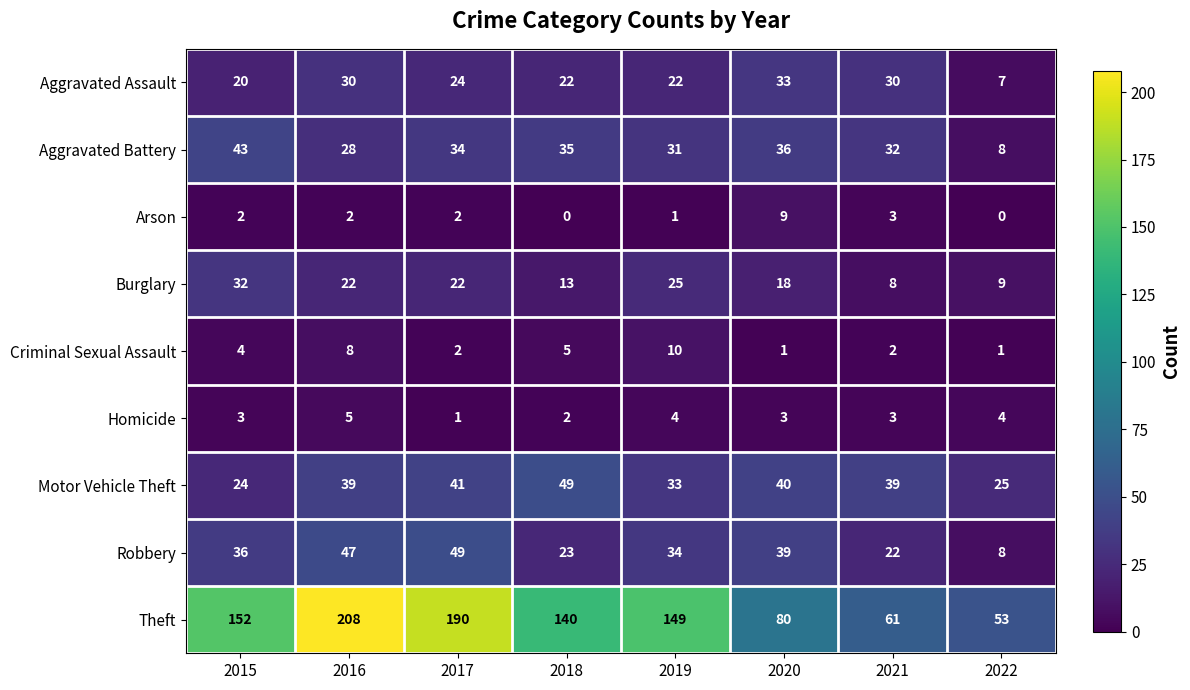

What is the approximate value of Aggravated Battery at 2020?

36